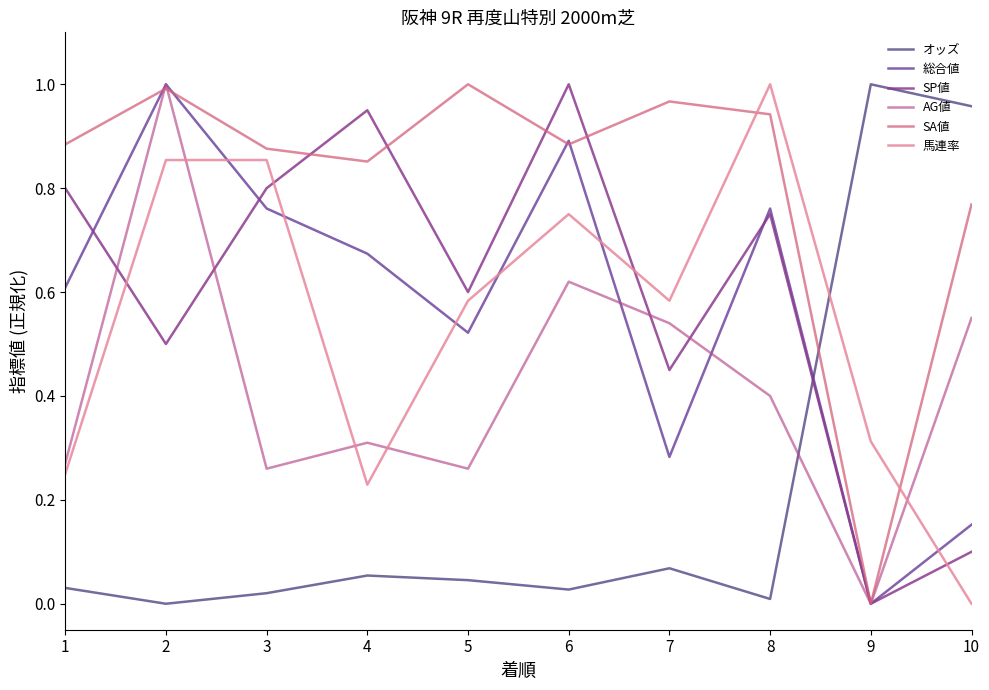

How many times do 馬連率 and オッズ cross each other?

1